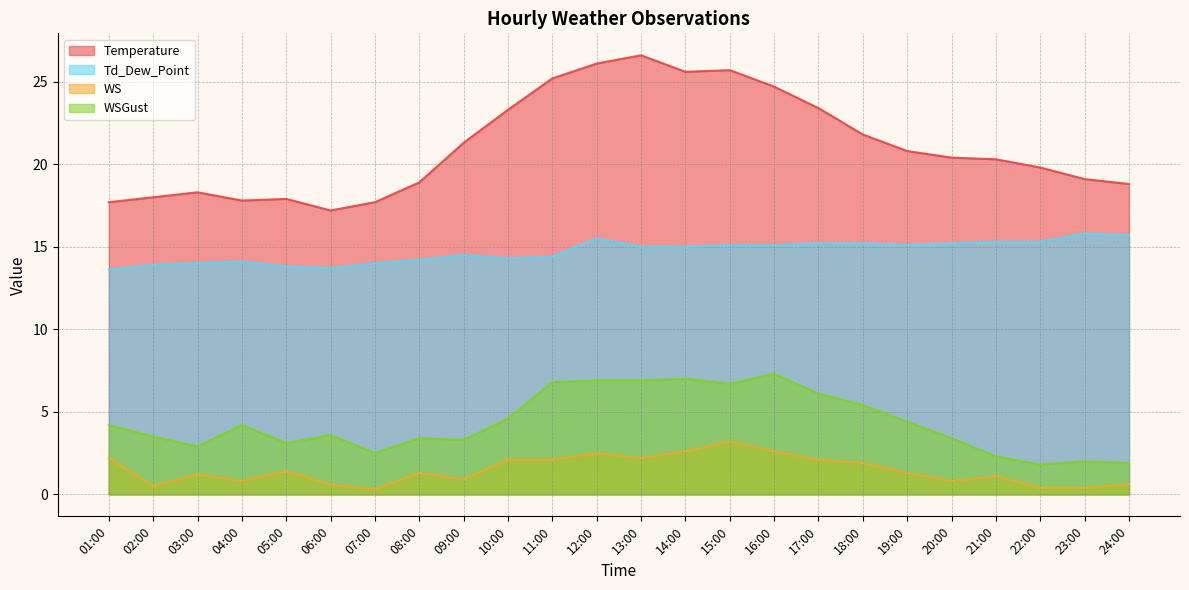

Which label corresponds to the largest value in the chart?

13:00